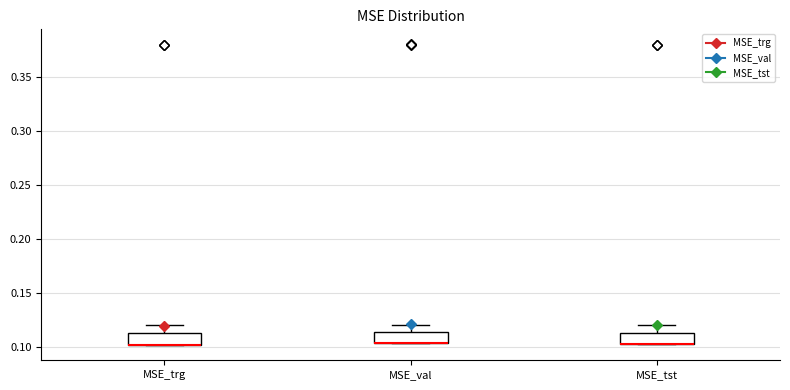

Where is the lower edge of the box for MSE_tst on the y-axis? The values are not printed on the chart, so give them approximately, as read against the axis.

0.105